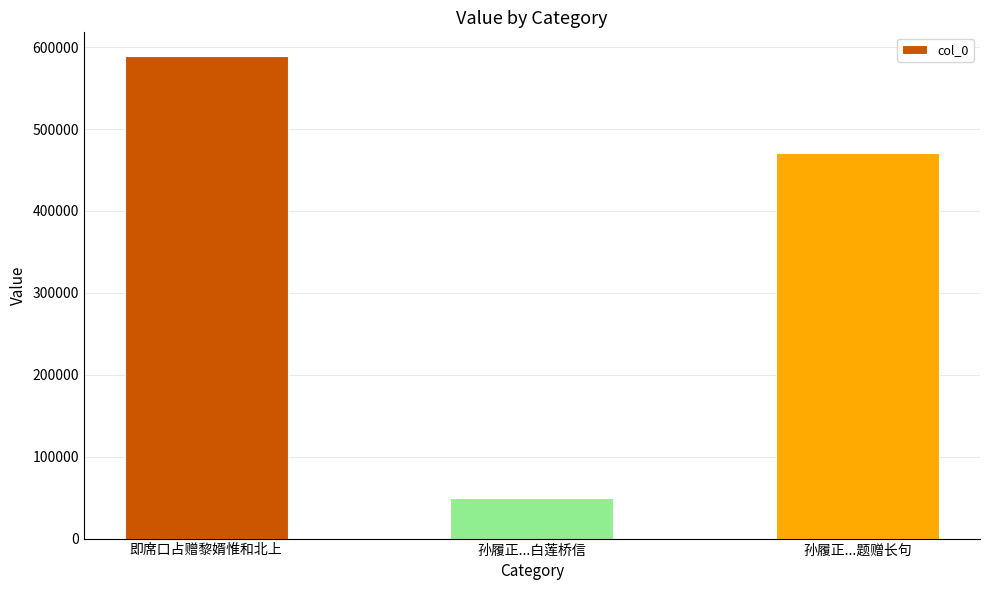

At which category does the chart reach its minimum across all series?

孙履正...白莲桥信